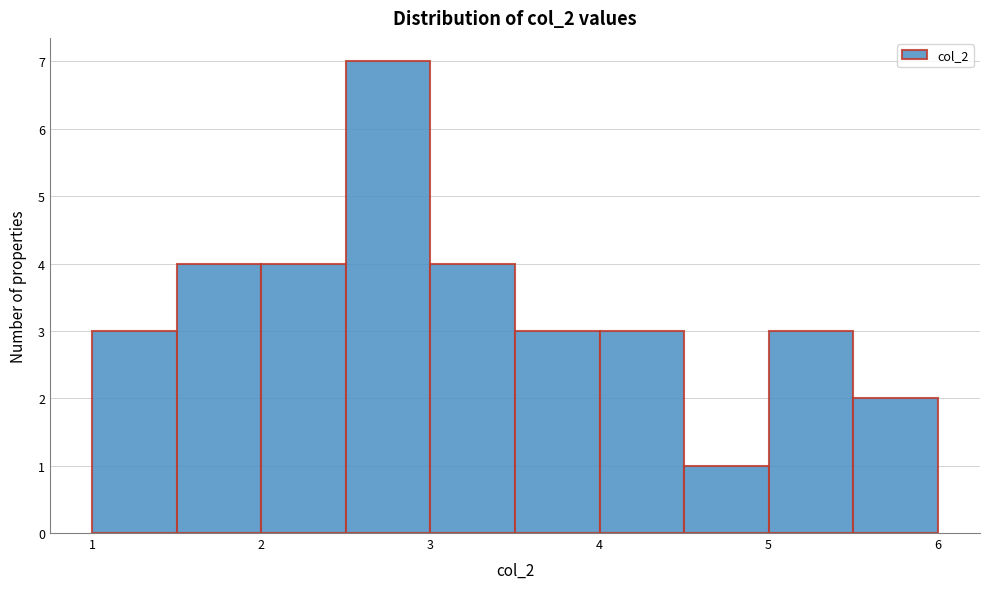

Over which range of the x-axis is the bar tallest?

2.5 to 3.0